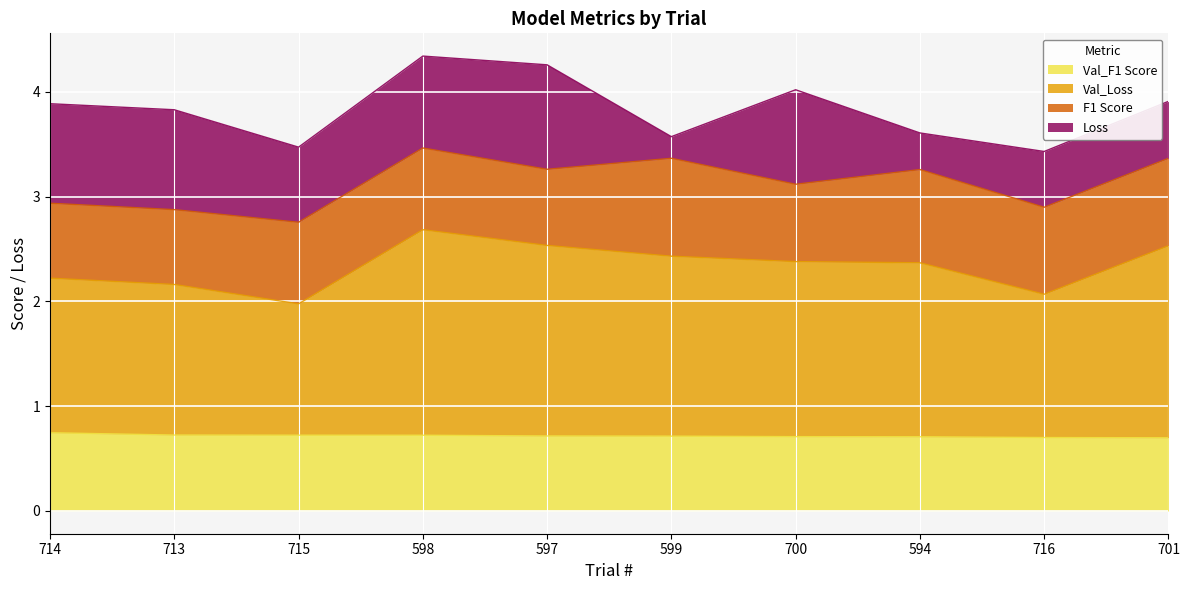

What is the total value across all series at 701?

3.9